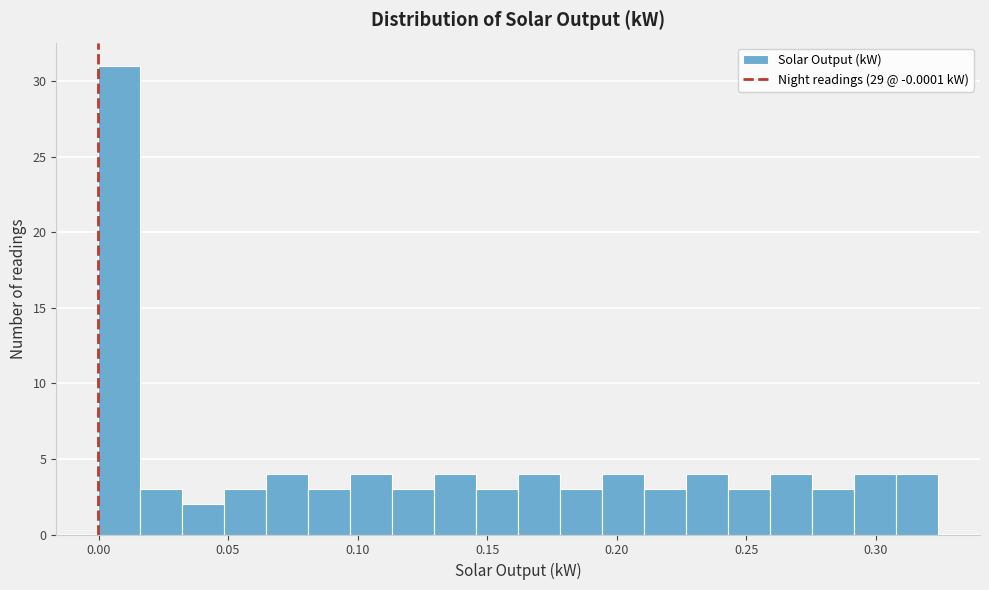

Read against the x-axis, roughly where is the centre of the tallest bar?

0.010